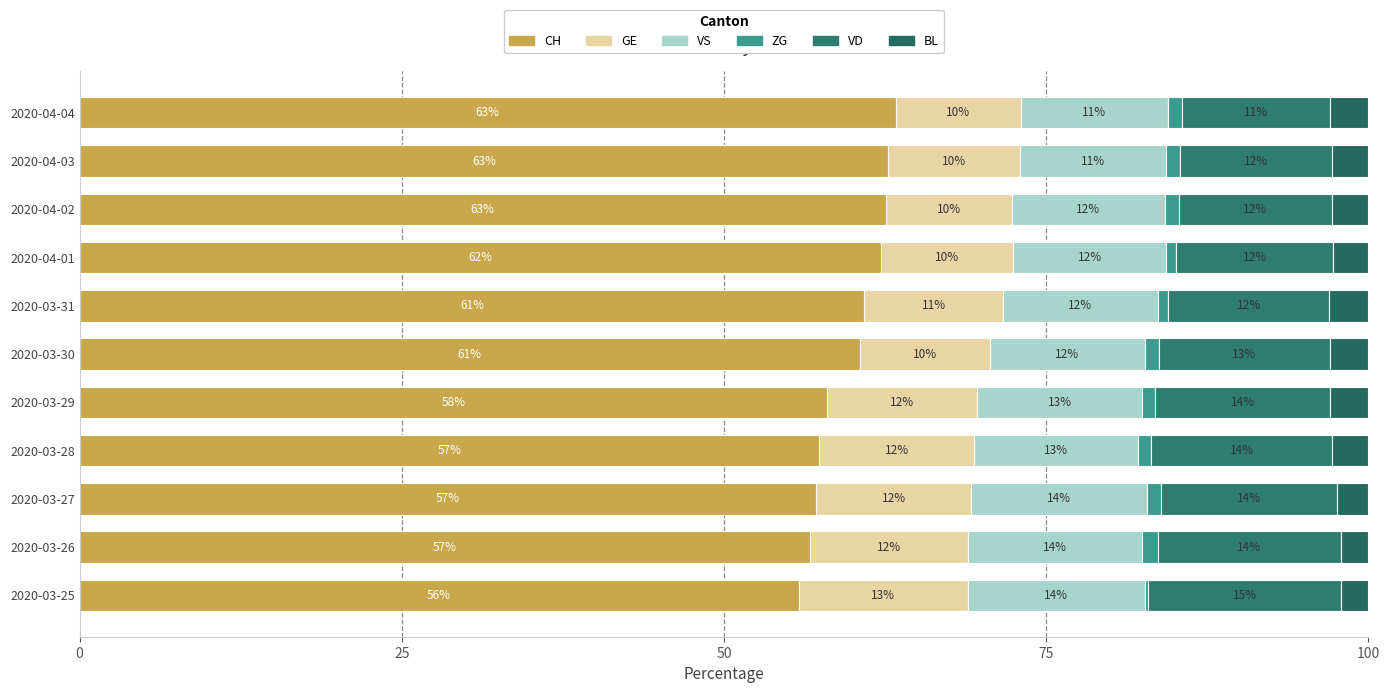

What is the value of the VS bar at the 2nd from the left?

13.5